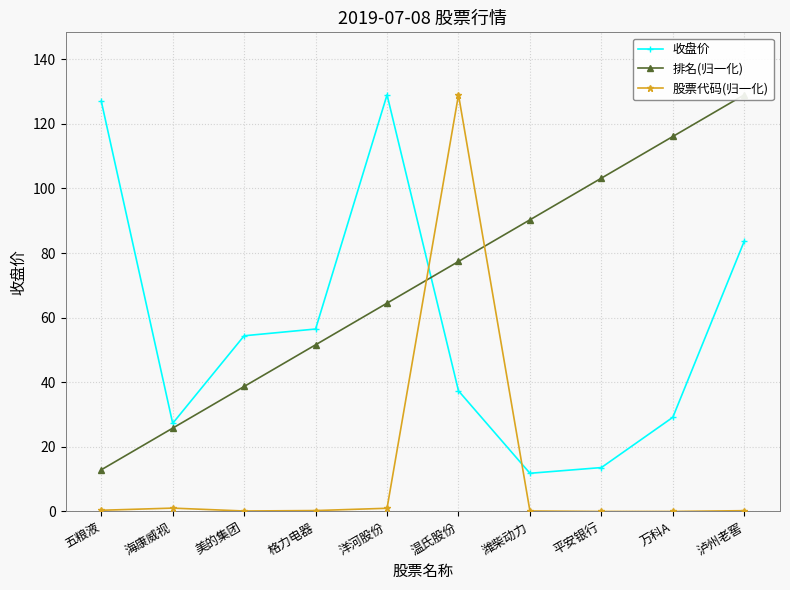

True or false: 排名(归一化) and 股票代码(归一化) intersect in this chart.

True